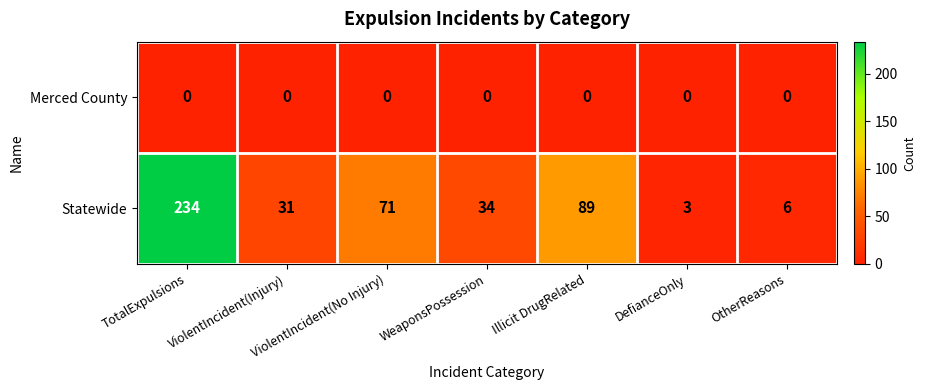

At how many categories does at least one series exceed 146?

1